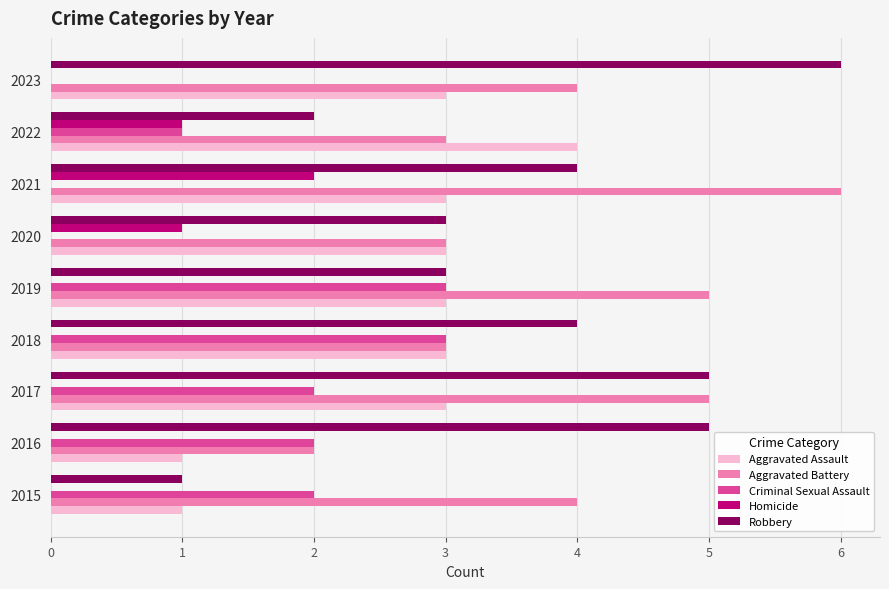

What is the maximum value shown in the chart?

6